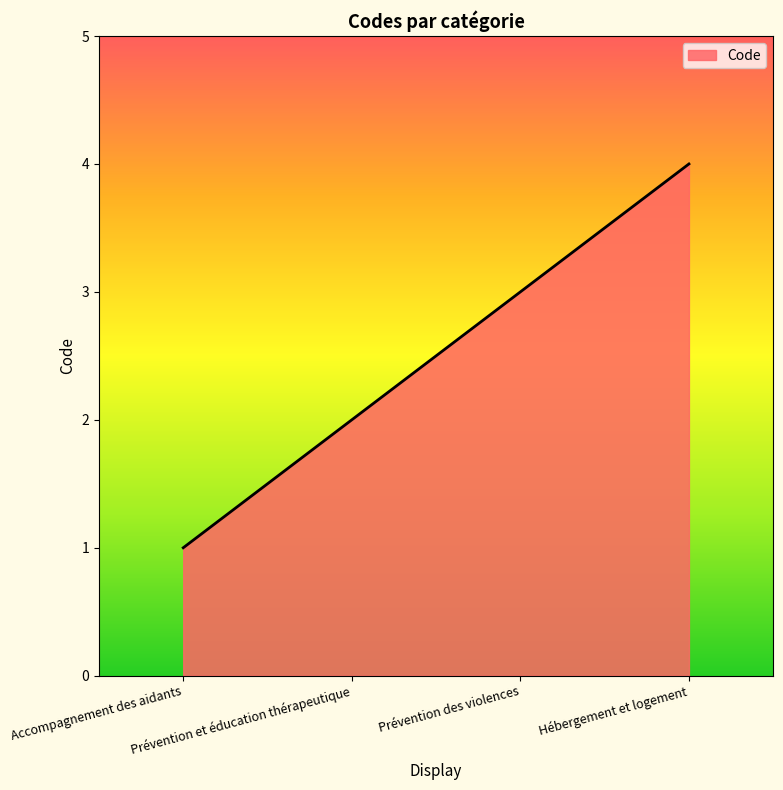

What is the sum of all values?

10